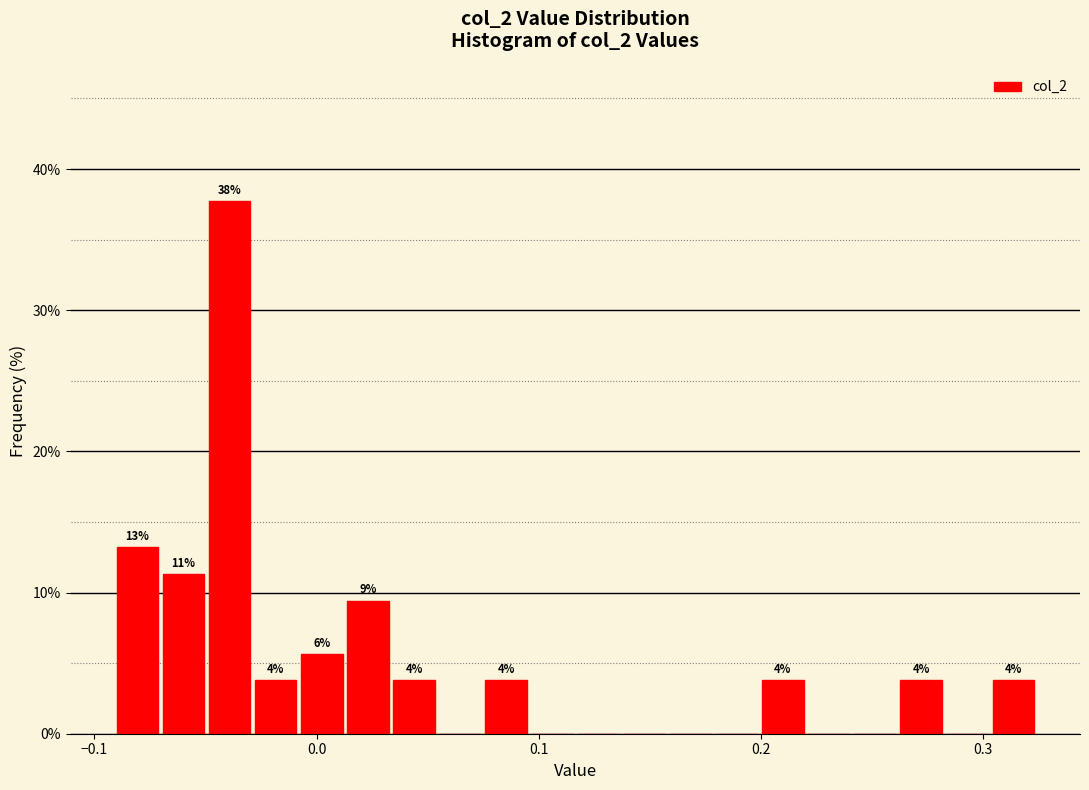

Around what value on the x-axis is the tallest bar? Give the approximate position of its centre, as read against the axis.

-0.04